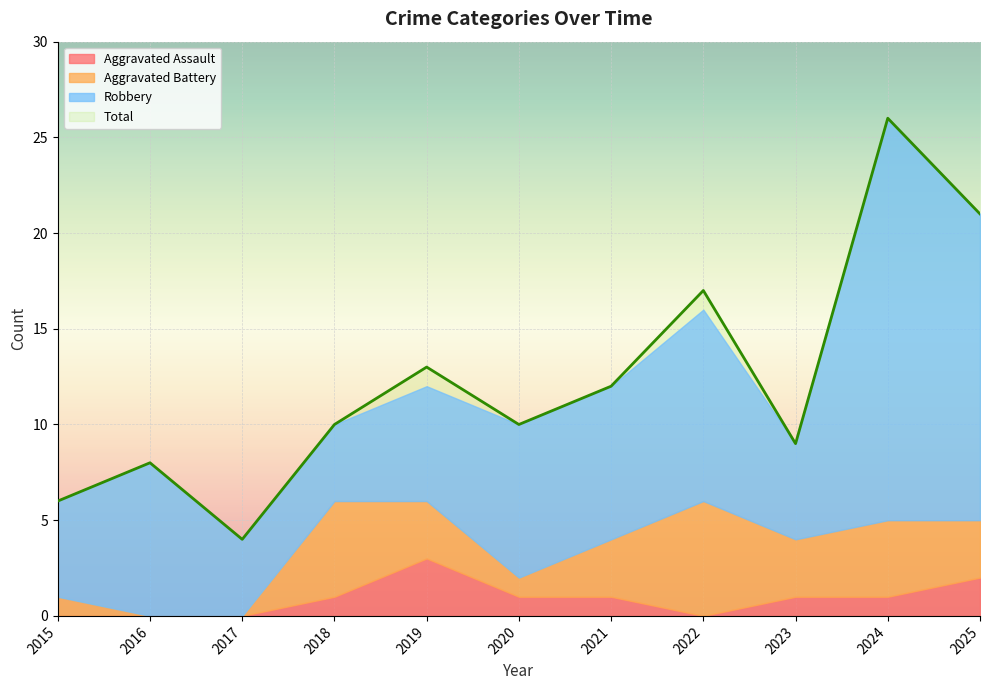

At how many categories does at least one series exceed 16?

3